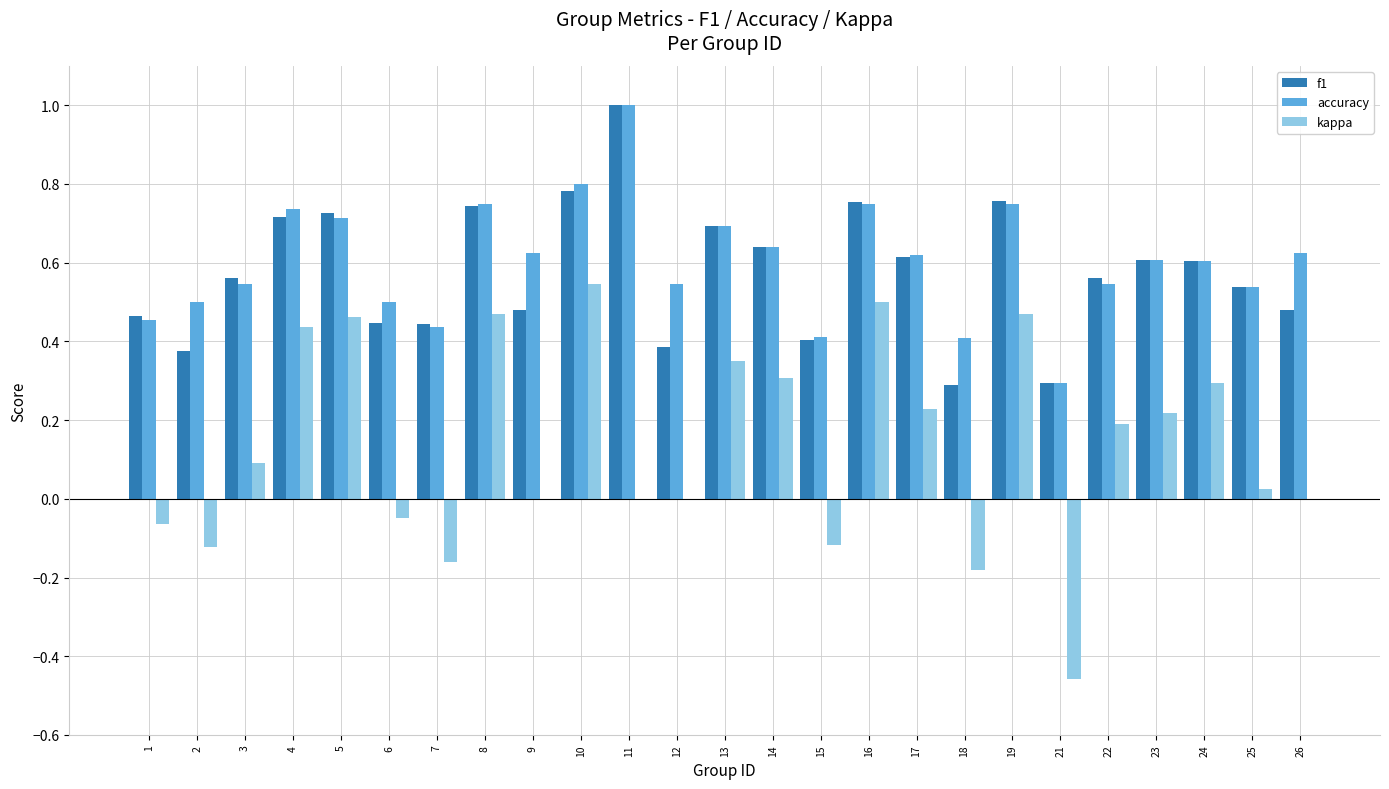

Between 21 and 25, which series saw the biggest shift?

kappa